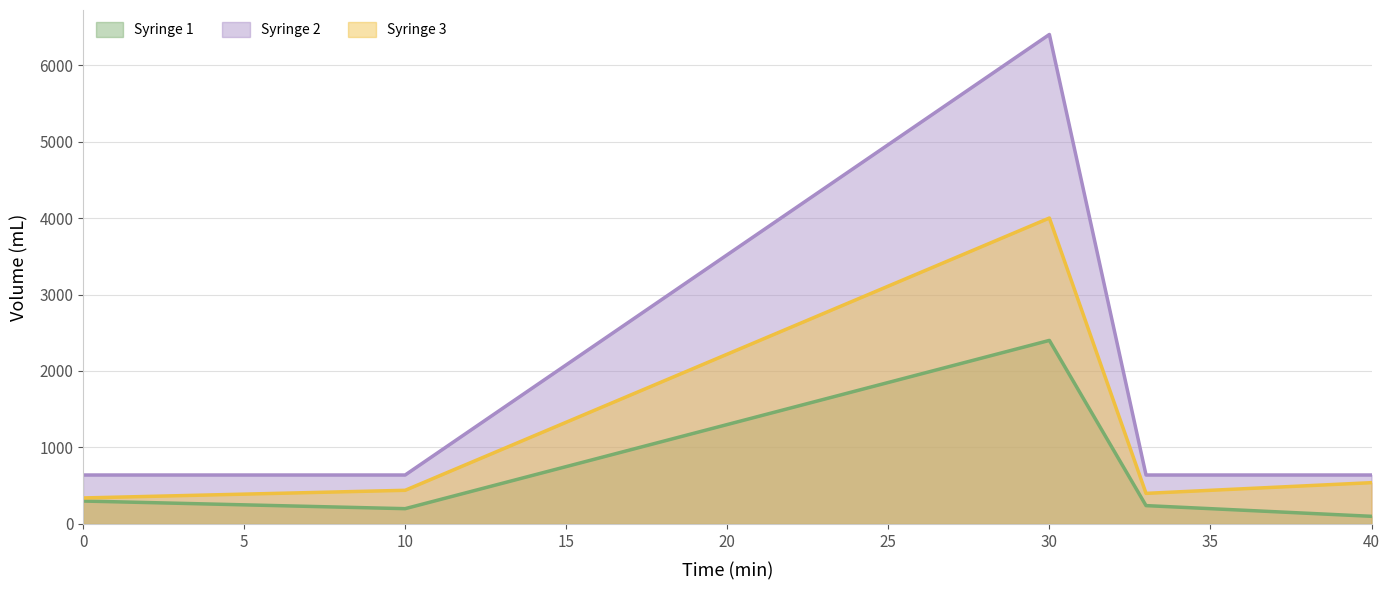

True or false: Syringe 2 has more than 0 interior local peaks.

True